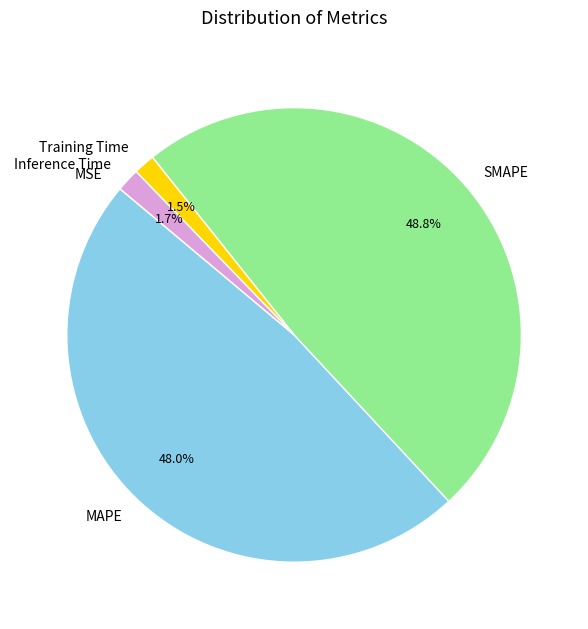

What portion of the pie excludes SMAPE?

51.2%